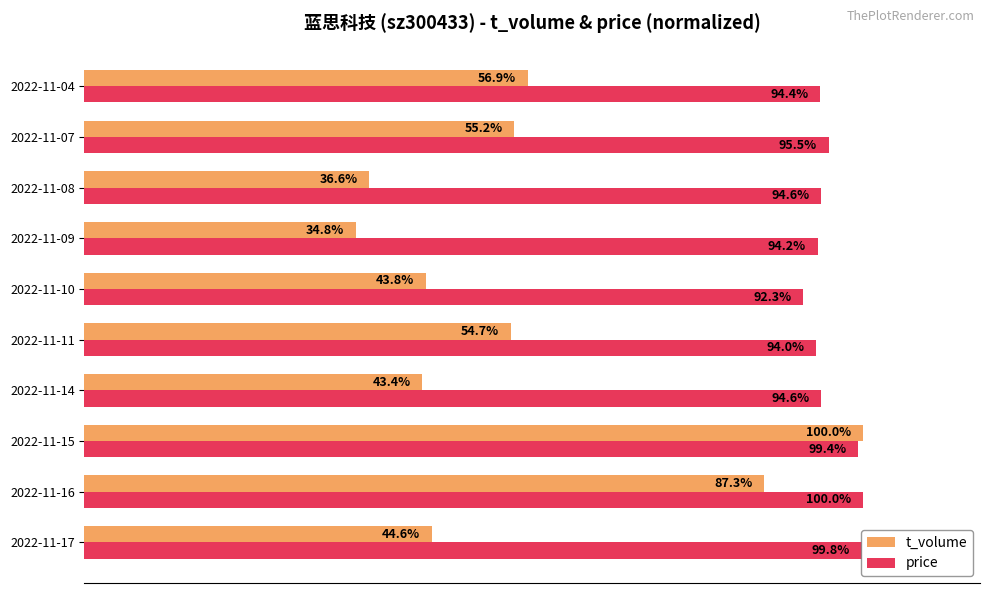

List the series in order of their overall mean, lowest first.

t_volume, price